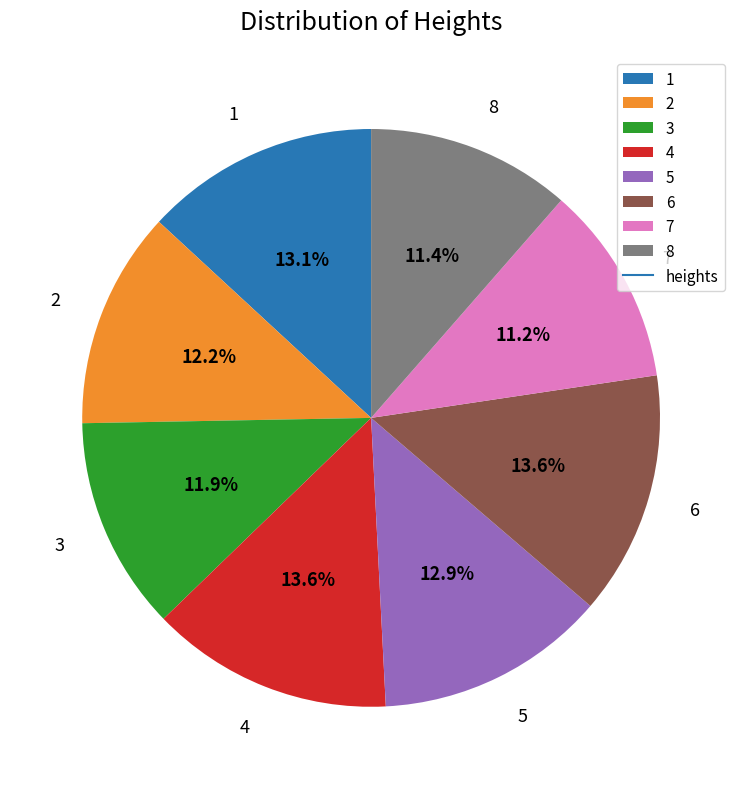

Which has a higher value, 6 or 2?

6